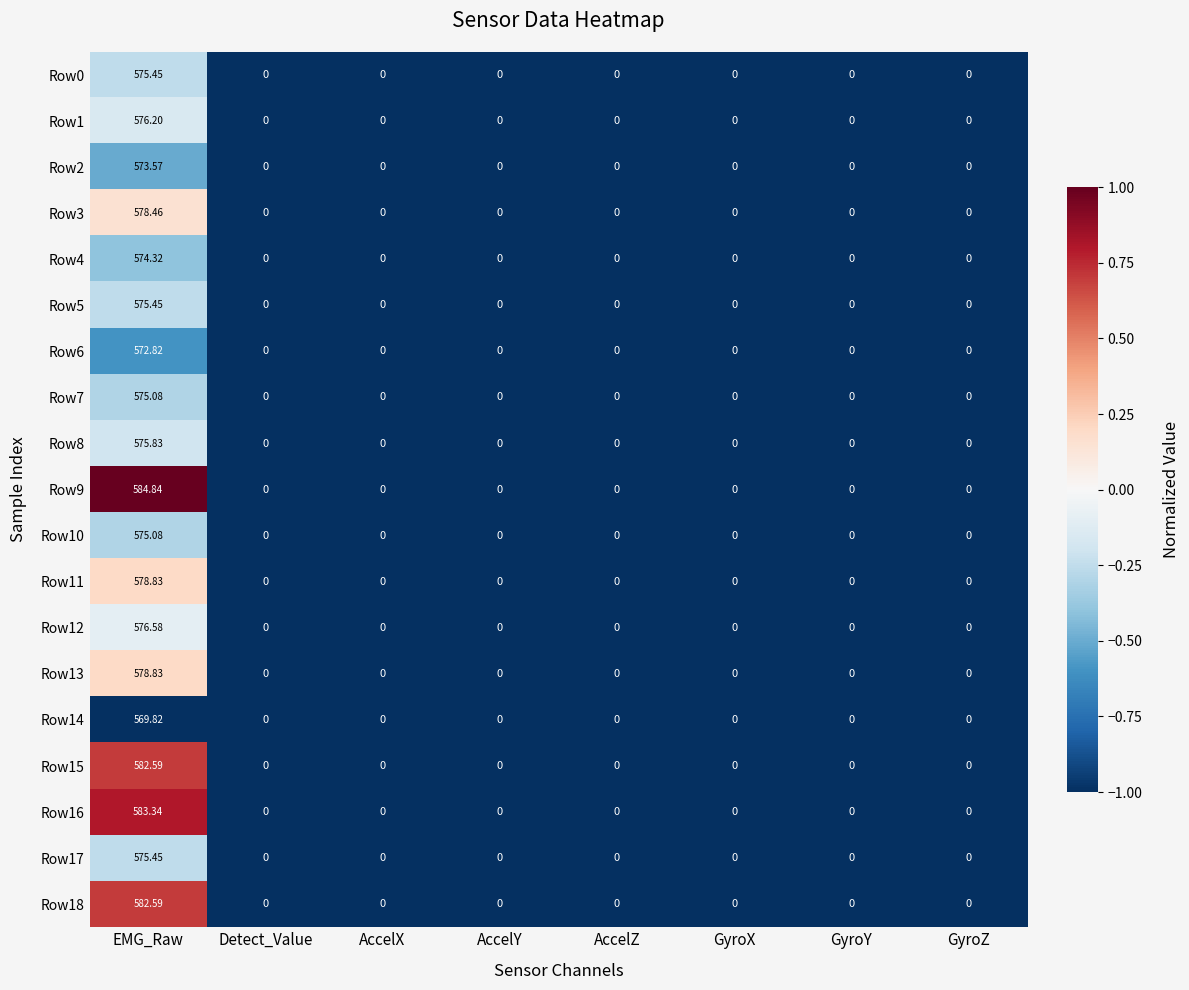

Which category has the highest value across all series?

EMG_Raw